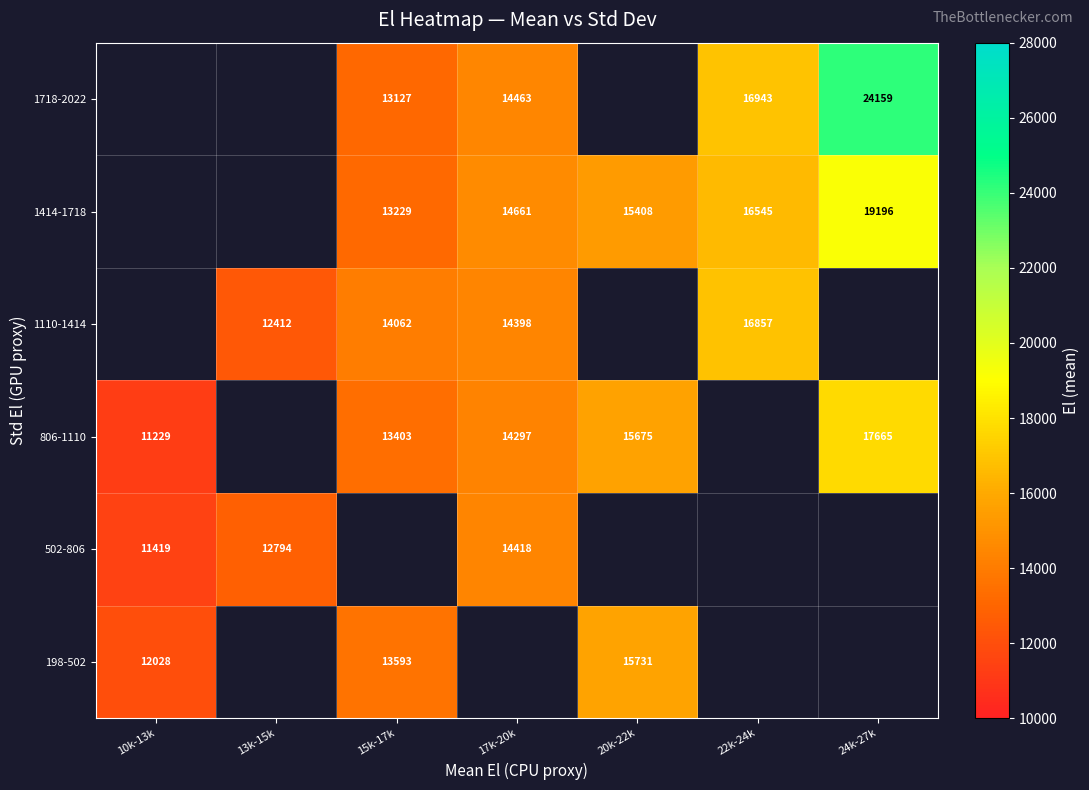

At which label is 198-502 closest to 13879?

15k-17k